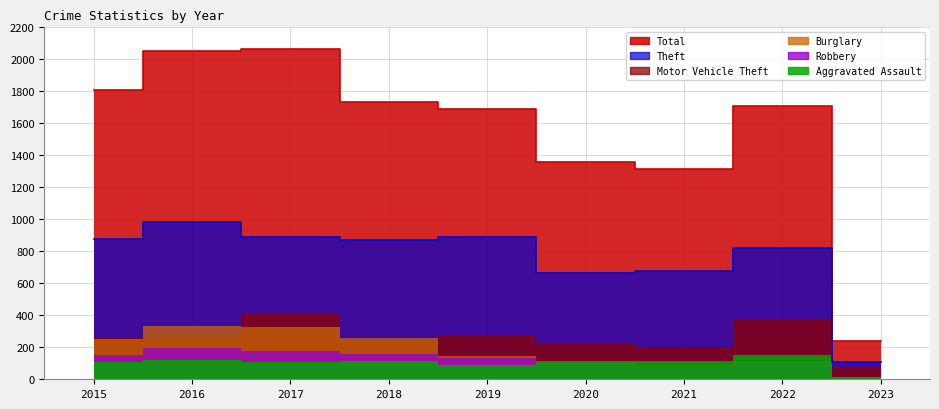

Which series has the widest spread of values?

Total